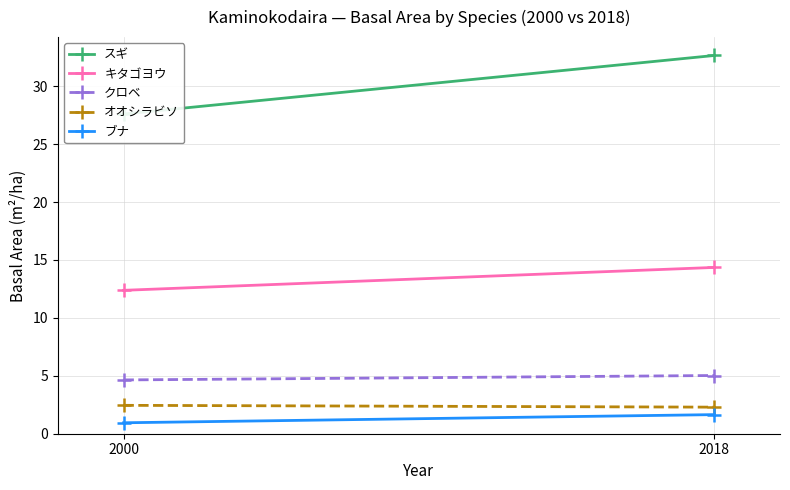

What is the difference between the highest and lowest values at 2018?

31.0